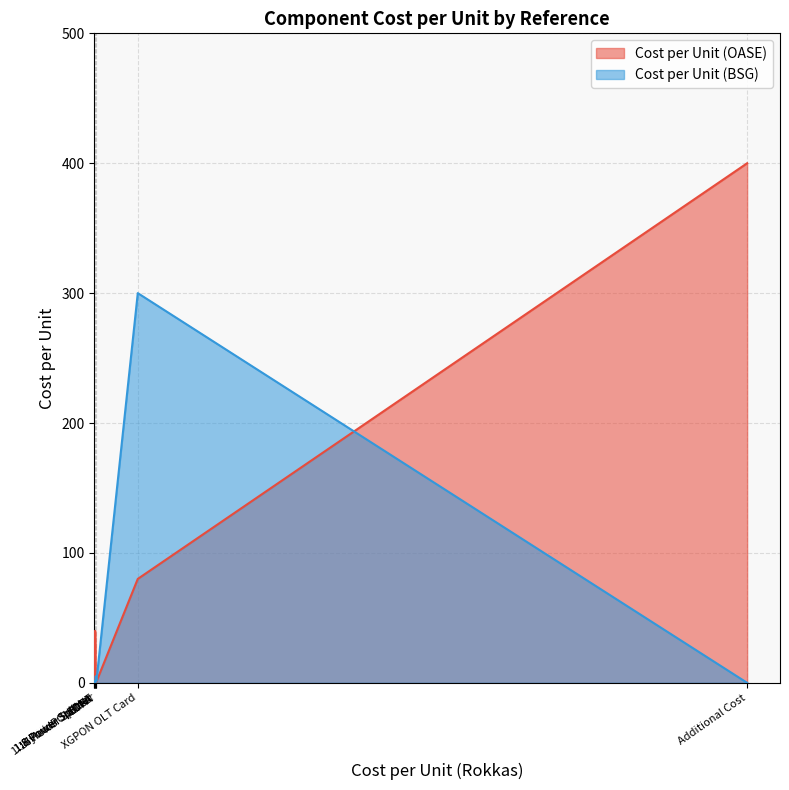

At 1:80 AWG, list the series in order from largest to smallest.

Cost per Unit (OASE), Cost per Unit (BSG)